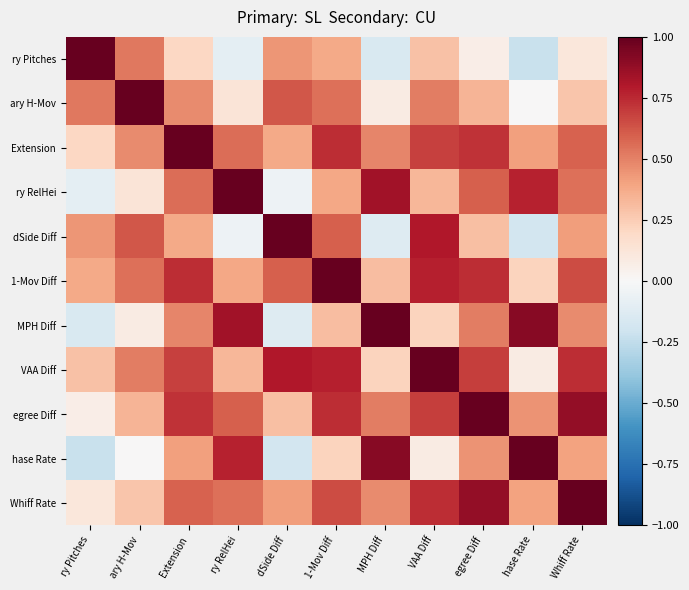

At which category is the sum across all series the highest?

1-Mov Diff